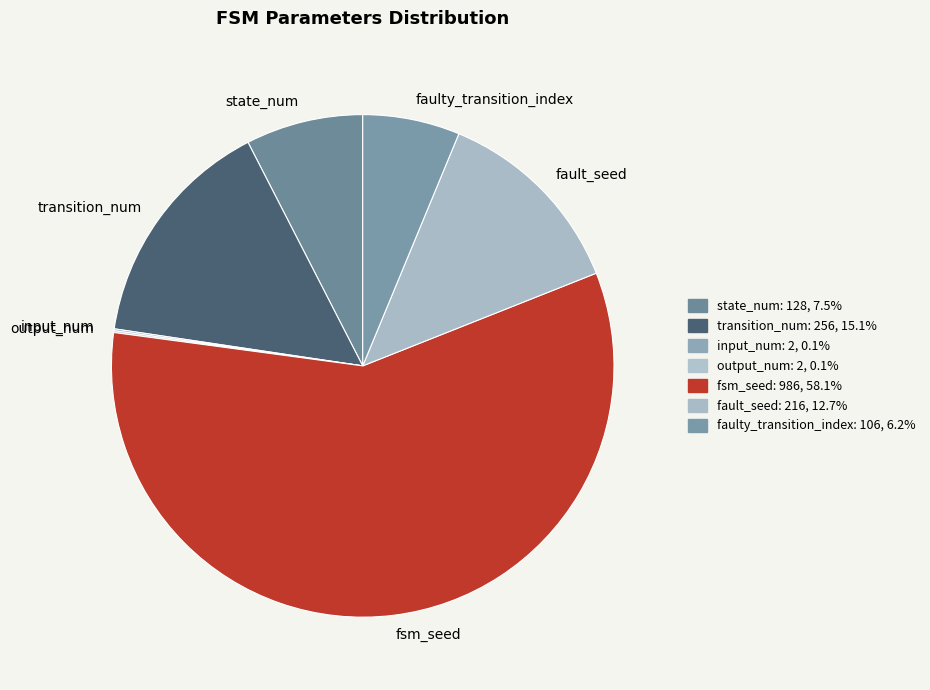

What is the largest slice in the pie chart?

fsm_seed